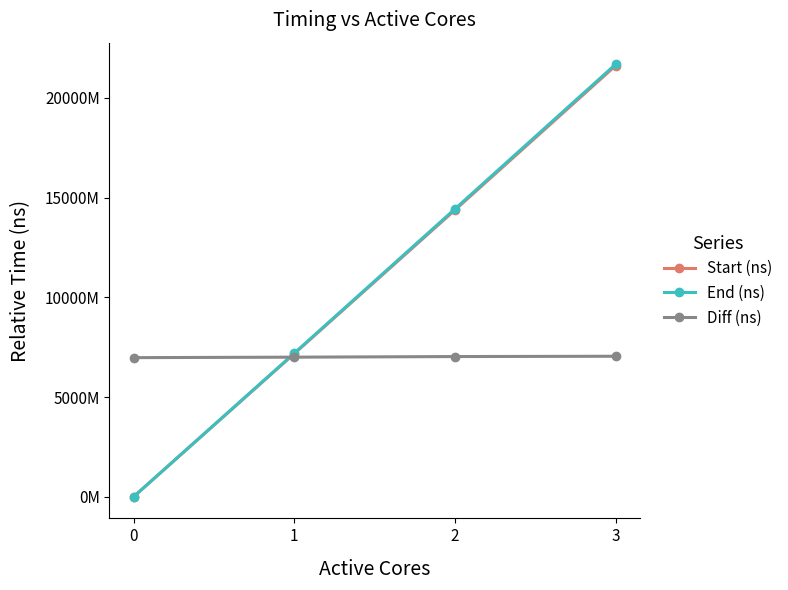

True or false: Diff (ns) has more than 1 points higher than both neighbors.

False